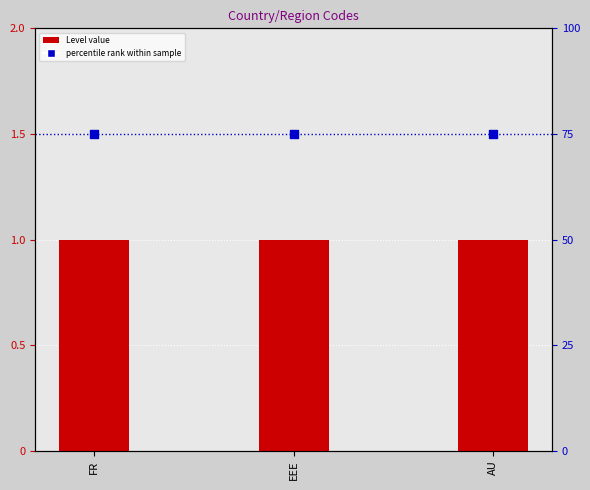

Is the value of percentile rank within sample at FR greater than the value of Level value at AU?

Yes